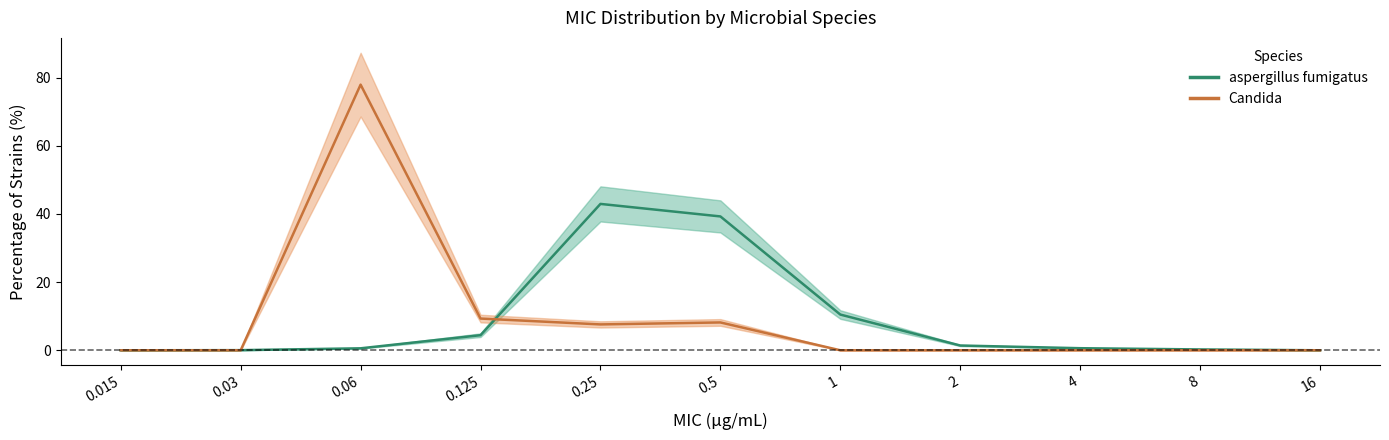

The value of Candida (center) at 4 is 0.0. True or false?

True